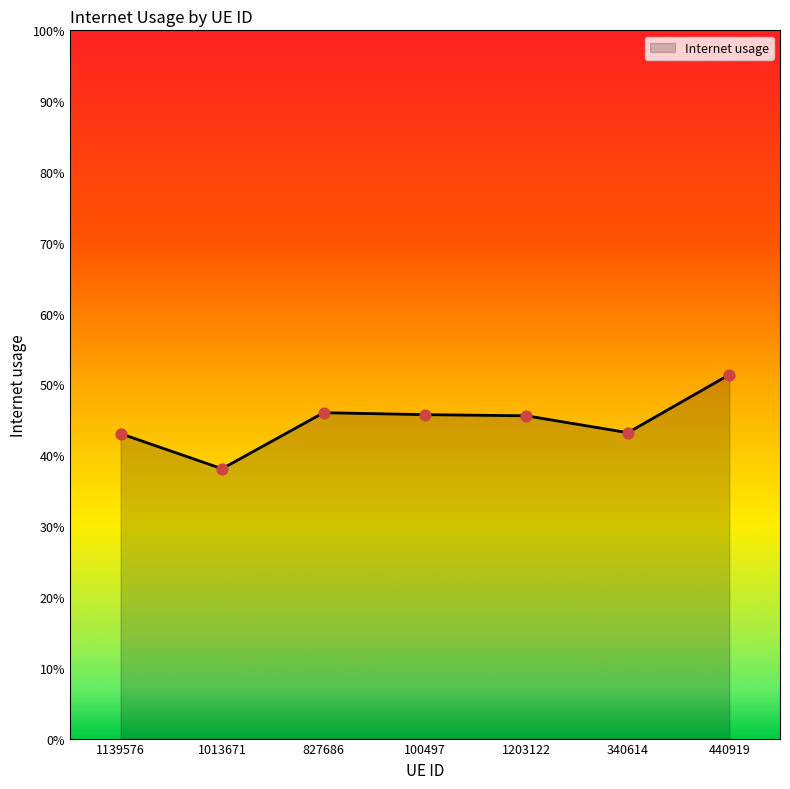

What is the change in value from 1203122 to 440919?

+0.1